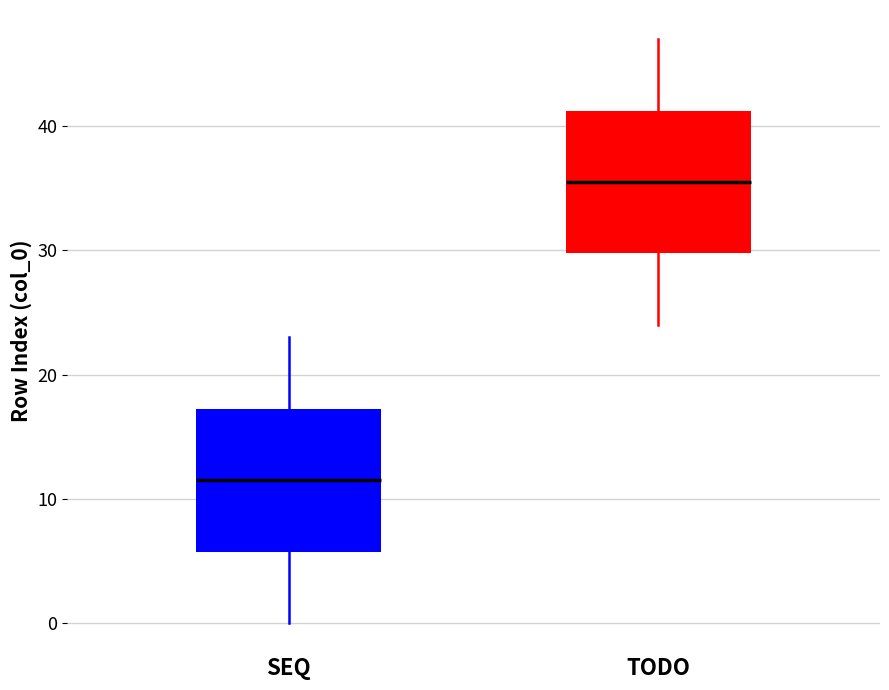

Reading left to right, transcribe this box plot: for each box, give where its median line is, the range the box spans, and where its two whiskers end, as read against the y-axis. The values are not printed on the chart, so give them approximately, as read against the axis.

SEQ: median 12, box 6 to 17, whiskers 0 to 23
TODO: median 36, box 30 to 41, whiskers 24 to 47